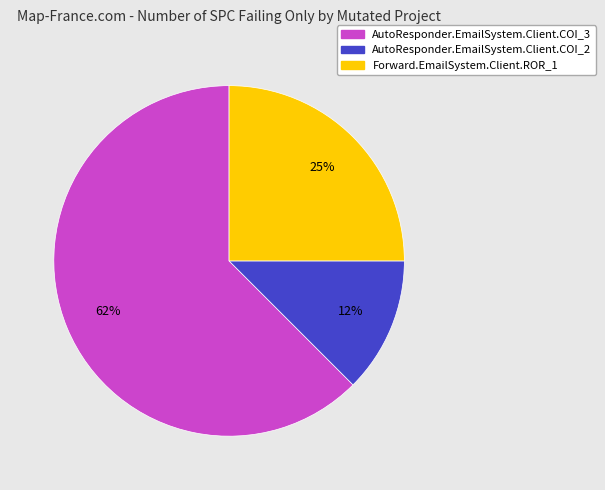

Do AutoResponder.EmailSystem.Client.COI_2 and Forward.EmailSystem.Client.ROR_1 together represent more than half of the pie?

No